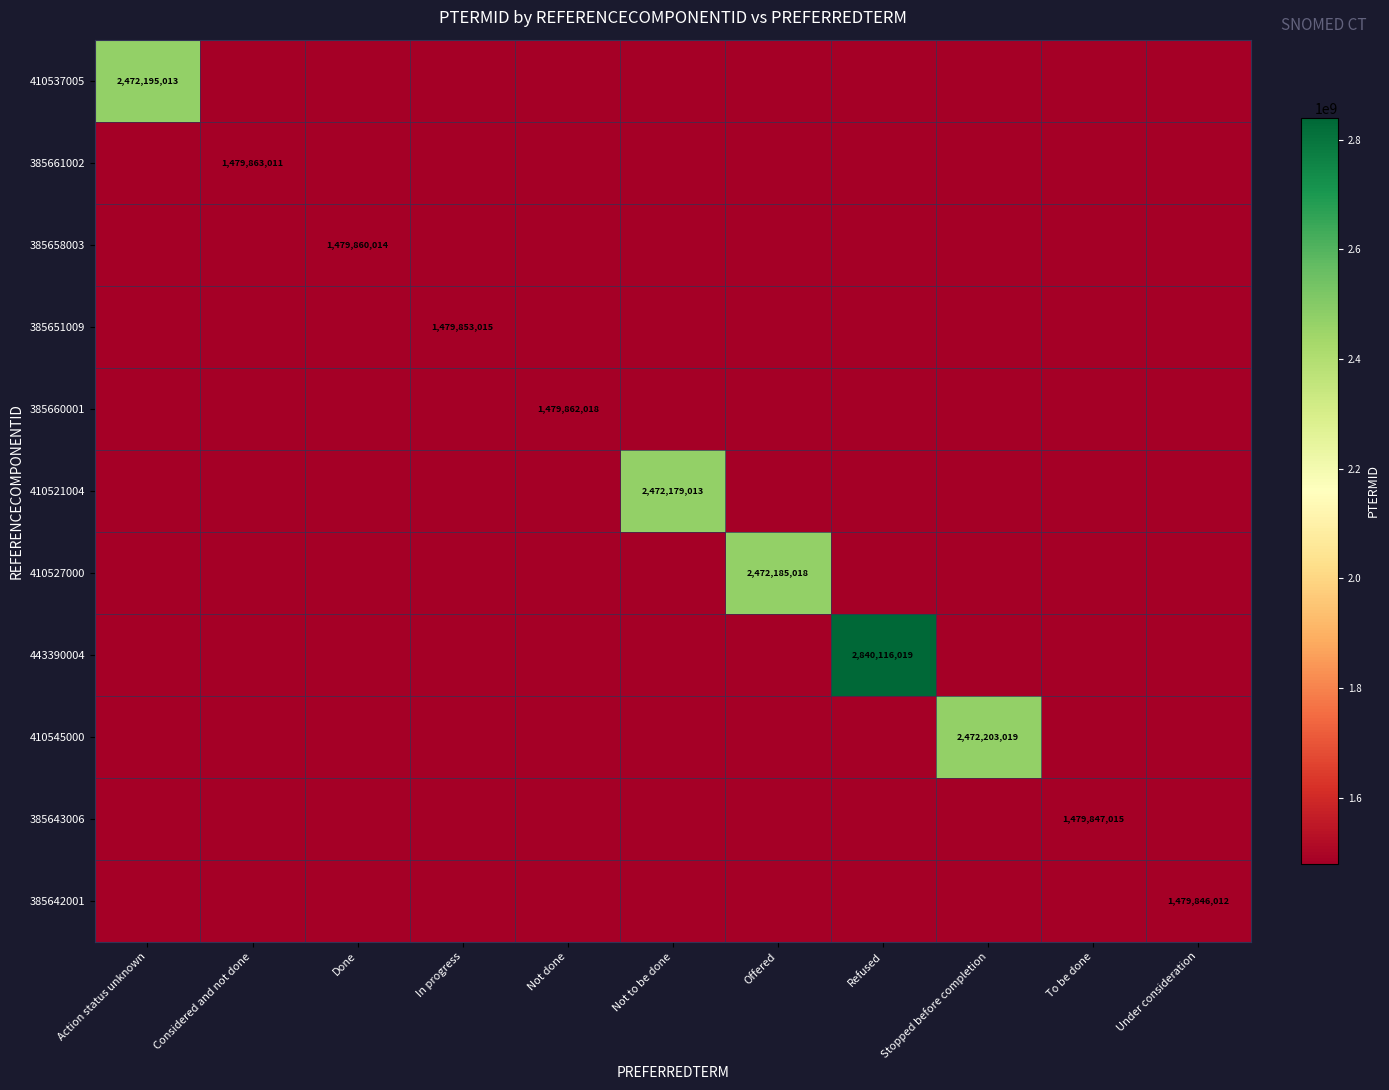

The value of 385661002 at Considered and not done is 1479863011. True or false?

True